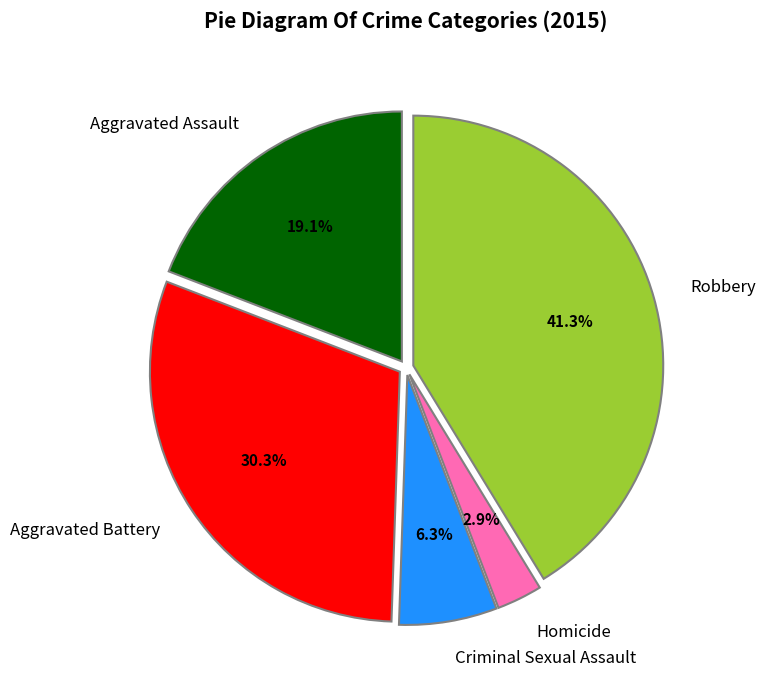

What is the largest slice in the pie chart?

Robbery